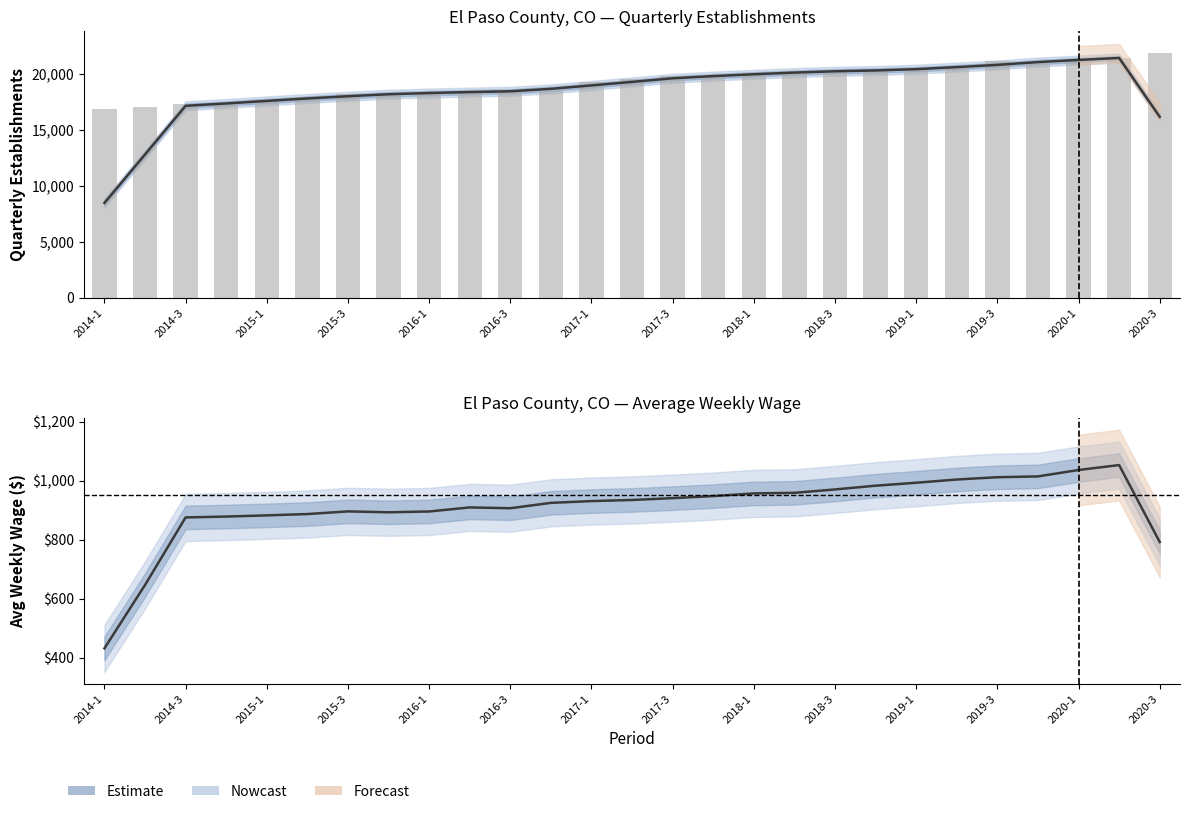

How many values in the Nowcast series are below 931?

13